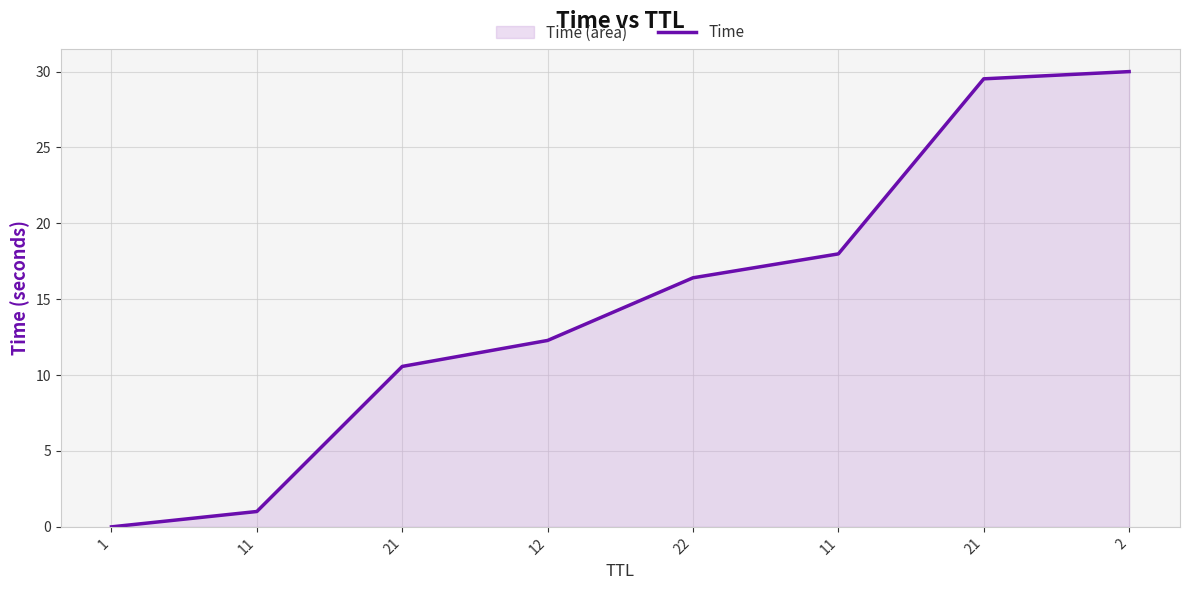

At which label is the value closest to 15?

22